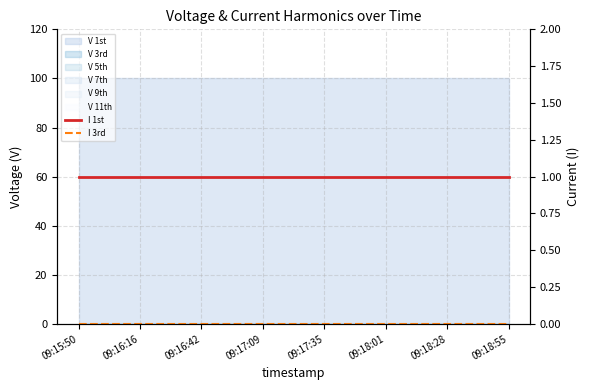

True or false: I 3rd and I 1st cross at least once.

False